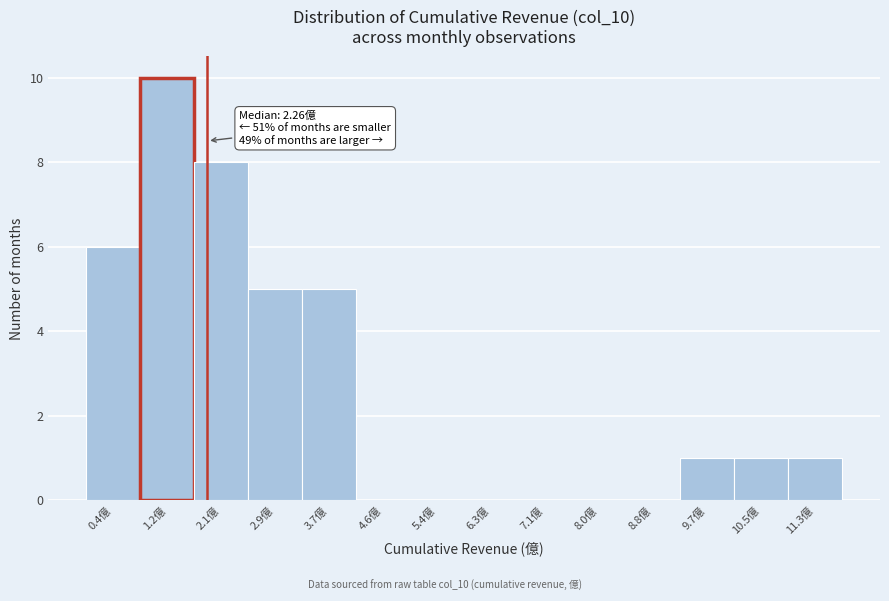

Reading right to left, extract all data points from this chart.

11.3億=1	10.5億=1	9.7億=1	8.8億=0	8.0億=0	7.1億=0	6.3億=0	5.4億=0	4.6億=0	3.7億=5	2.9億=5	2.1億=8	1.2億=10	0.4億=6